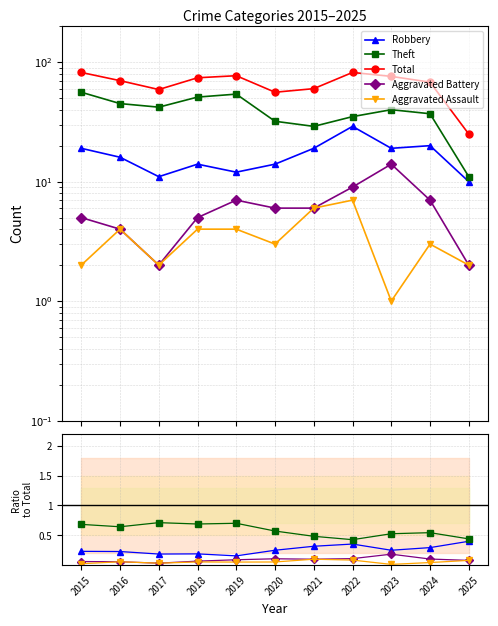

What is the difference between the maximum and second lowest values in the Total series?

26.0